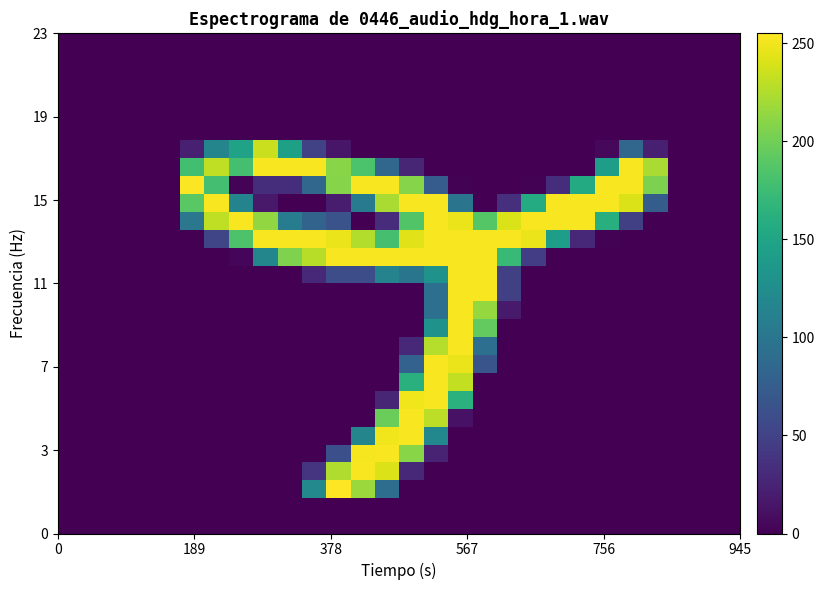

How many series are shown in this chart?

28